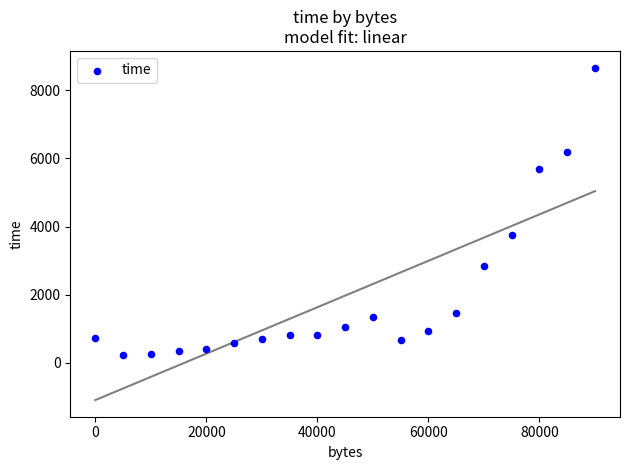

What is the range of Y values (max minus min)?

8453.7